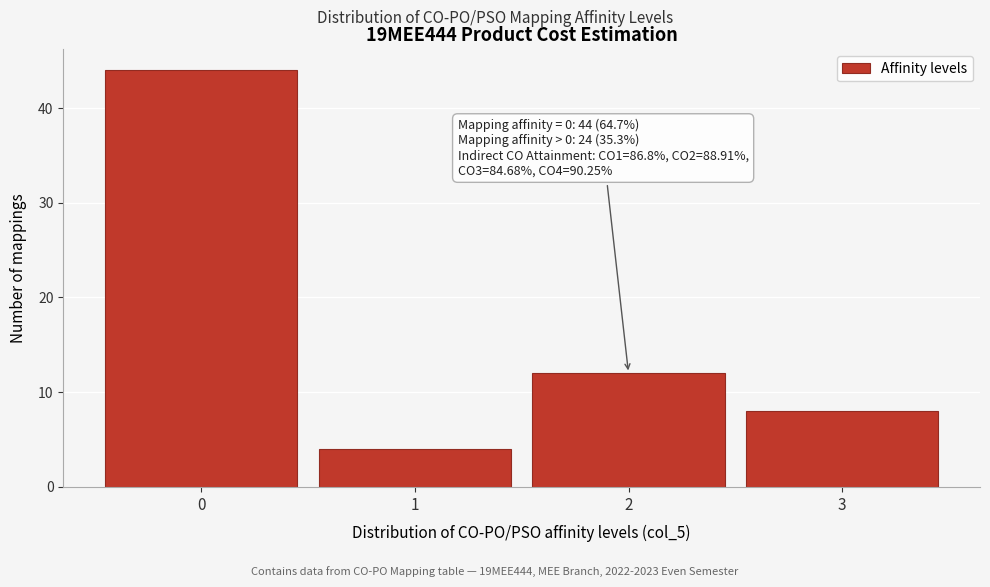

Reading left to right, extract all data points from this chart.

44	4	12	8